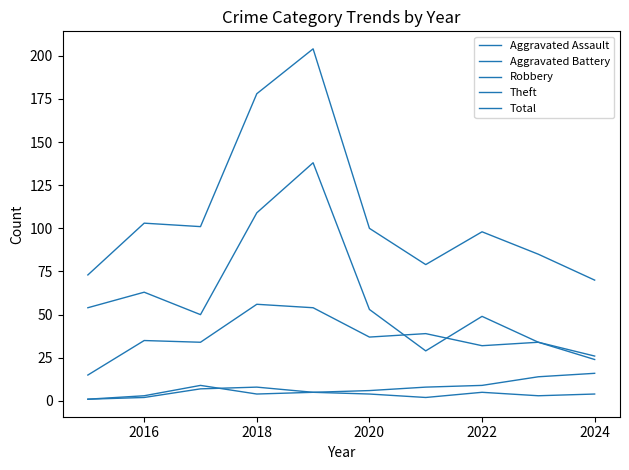

How many lines are shown in the chart?

5